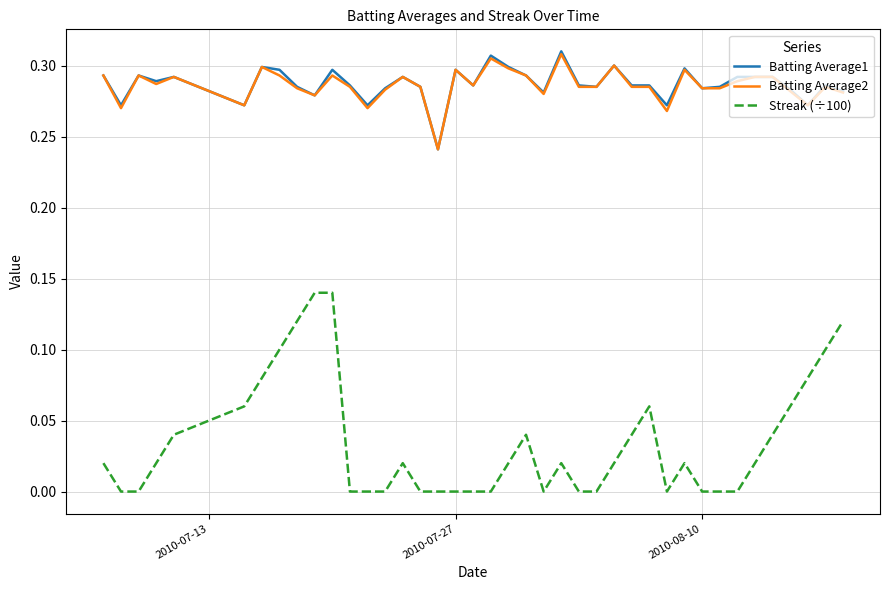

Which series has the largest range (max minus min)?

Streak (÷100)